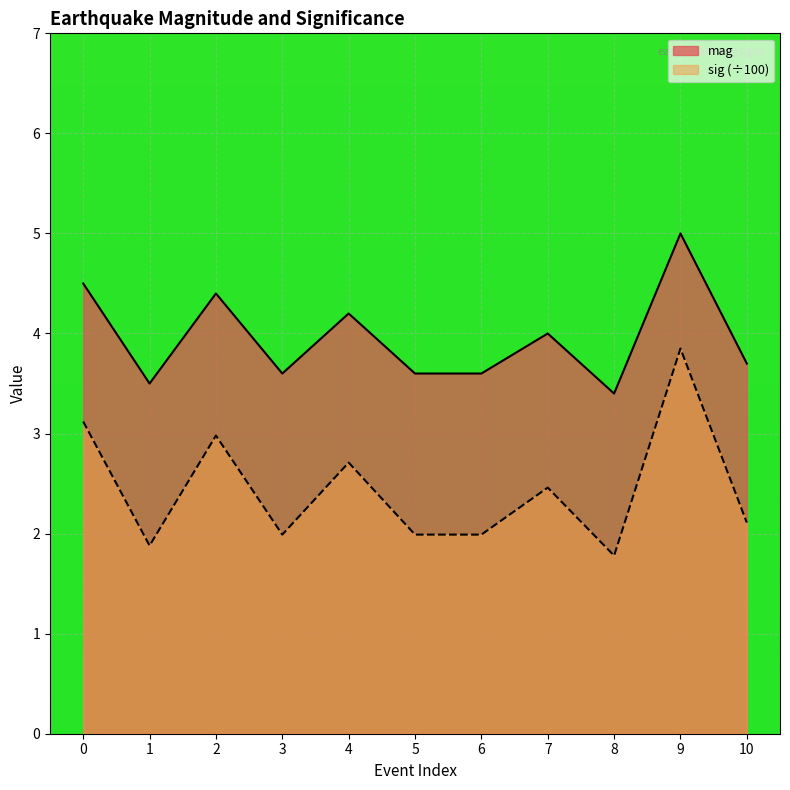

Reading right to left, extract all data points from this chart.

mag: 3.7	5.0	3.4	4.0	3.6	3.6	4.2	3.6	4.4	3.5	4.5
sig: 2.1	3.9	1.8	2.5	2.0	2.0	2.7	2.0	3.0	1.9	3.1